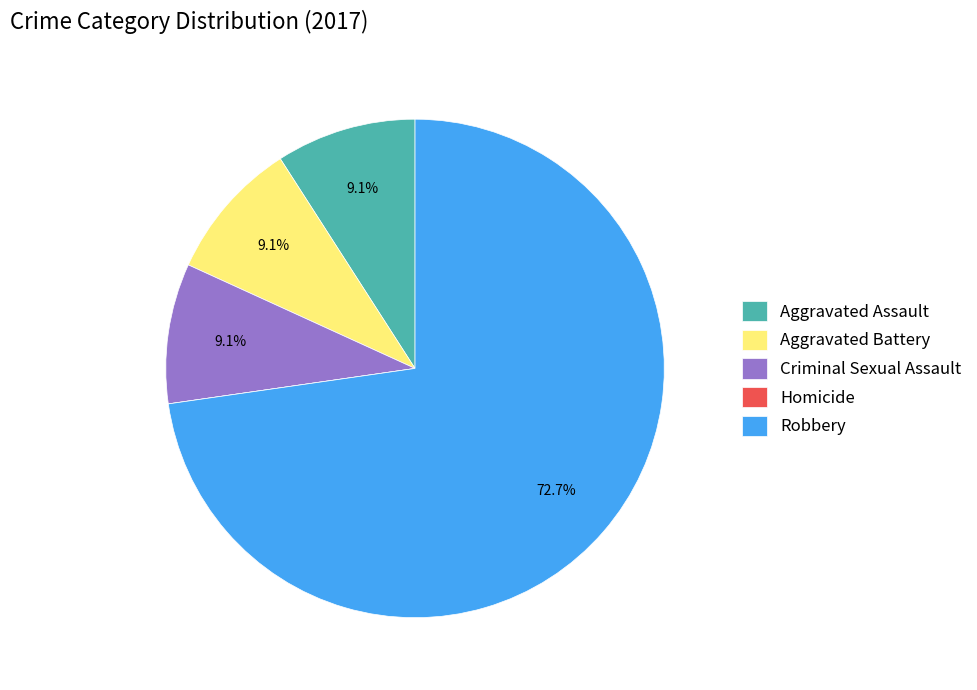

Which slice represents more than half of the pie?

Robbery